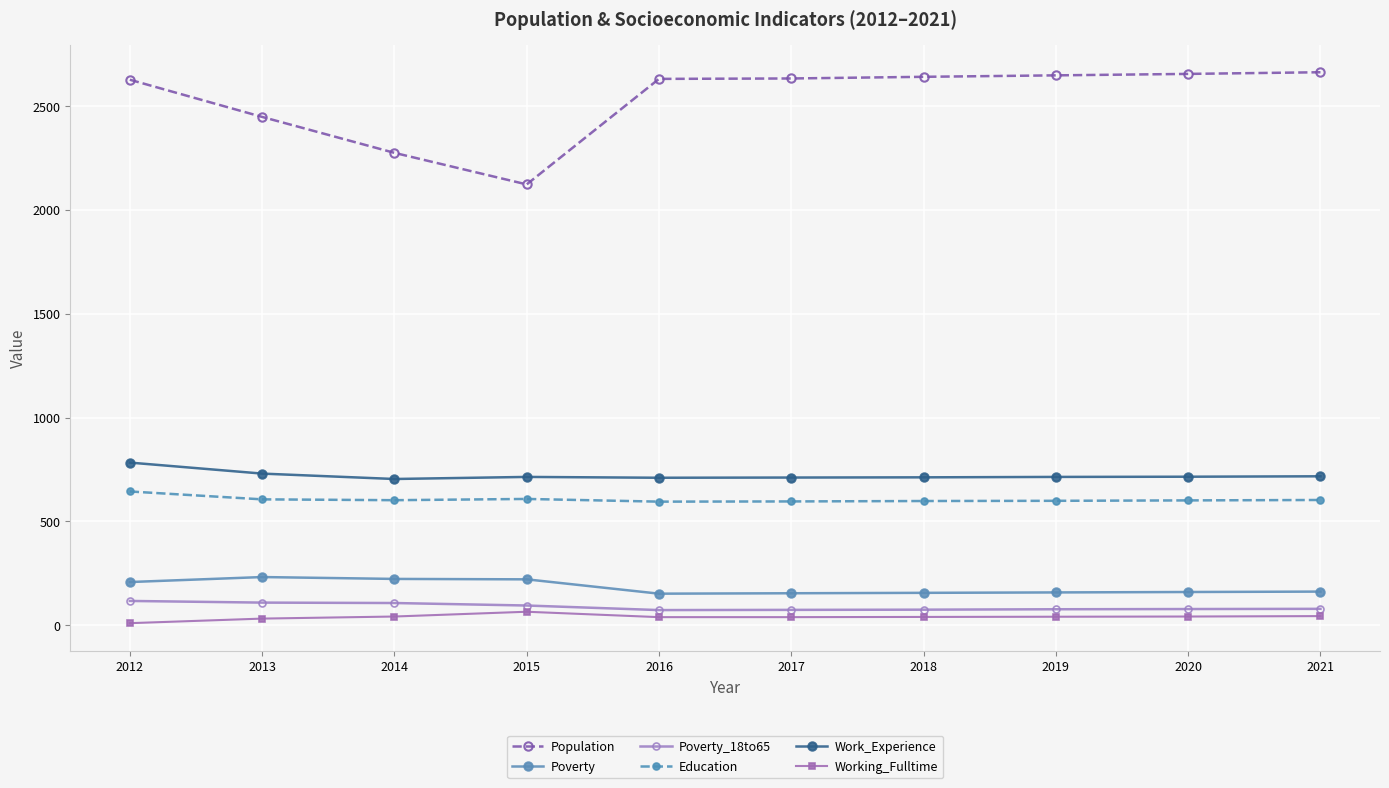

At which category does Population reach its first local valley?

2015